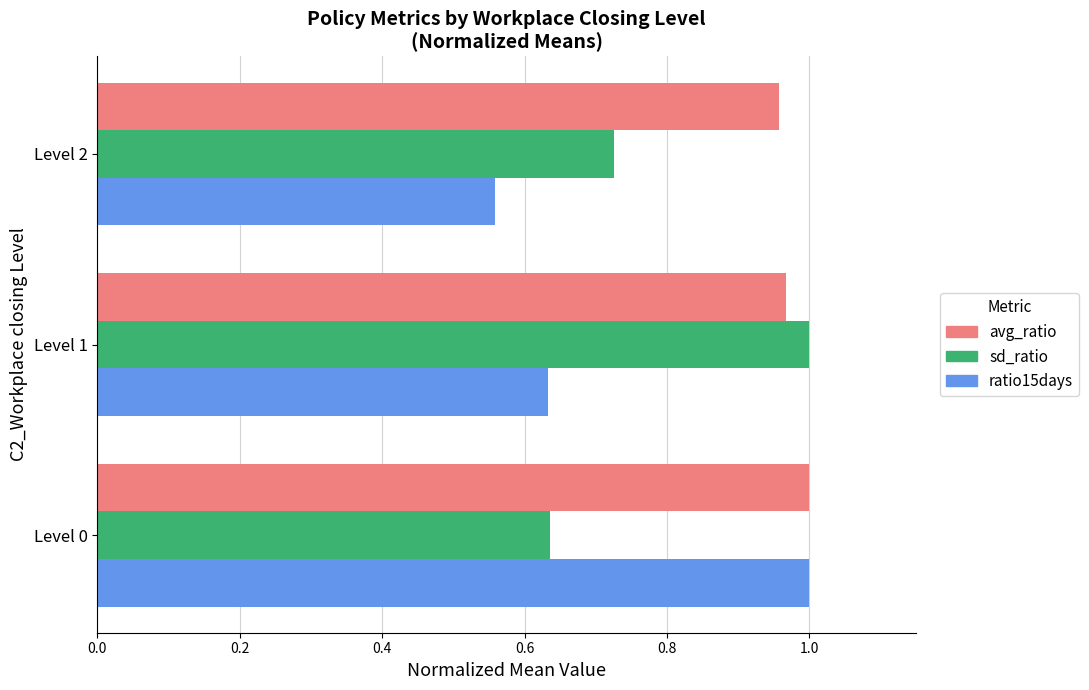

What is the sum of all ratio15days values?

2.2